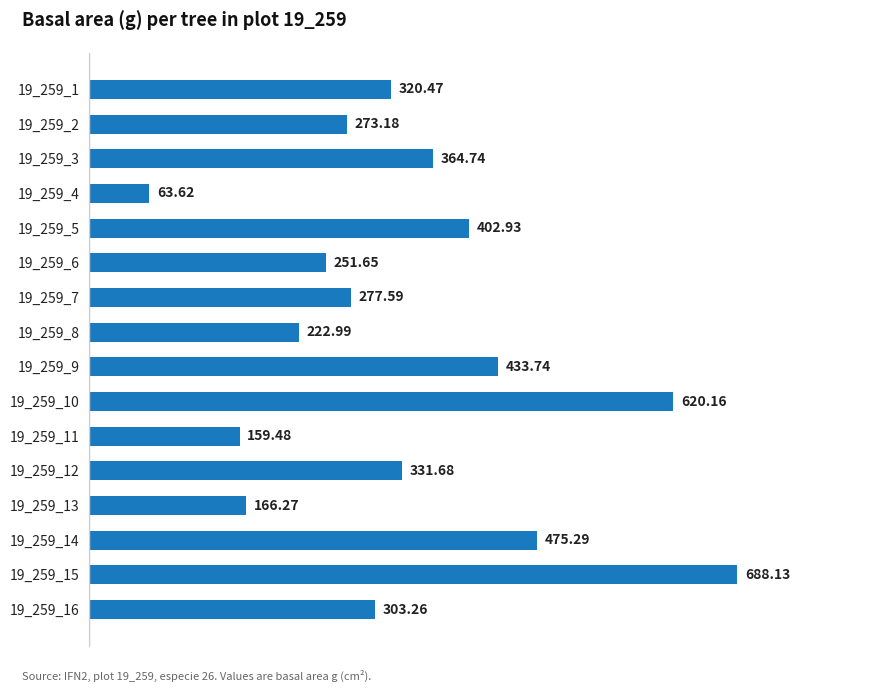

What is the sum of the values at 19_259_11 and 19_259_9?

593.2